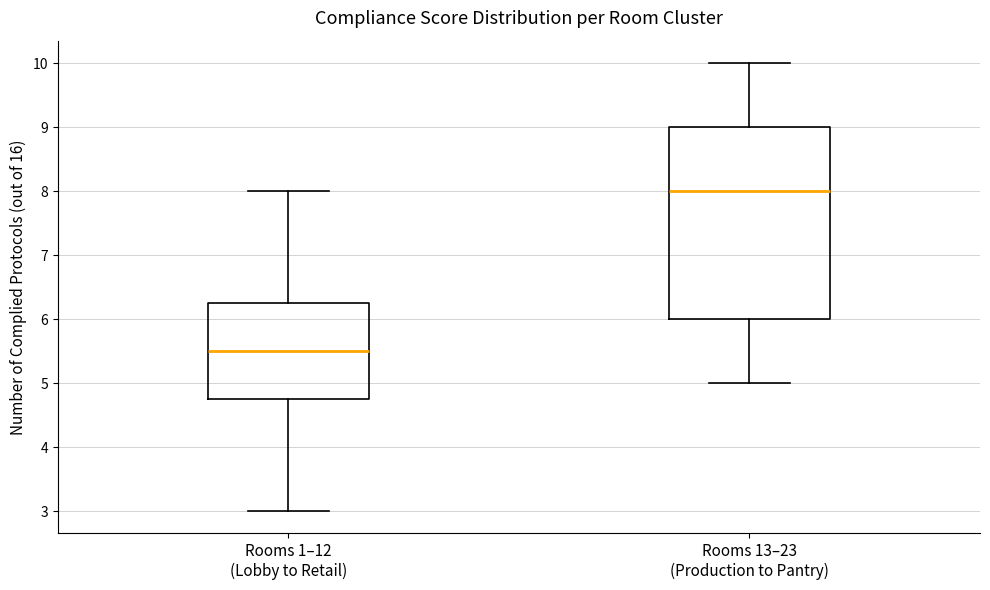

Where does the upper whisker of the box for Rooms 1–12 (Lobby to Retail) end on the y-axis? The values are not printed on the chart, so give them approximately, as read against the axis.

8.0